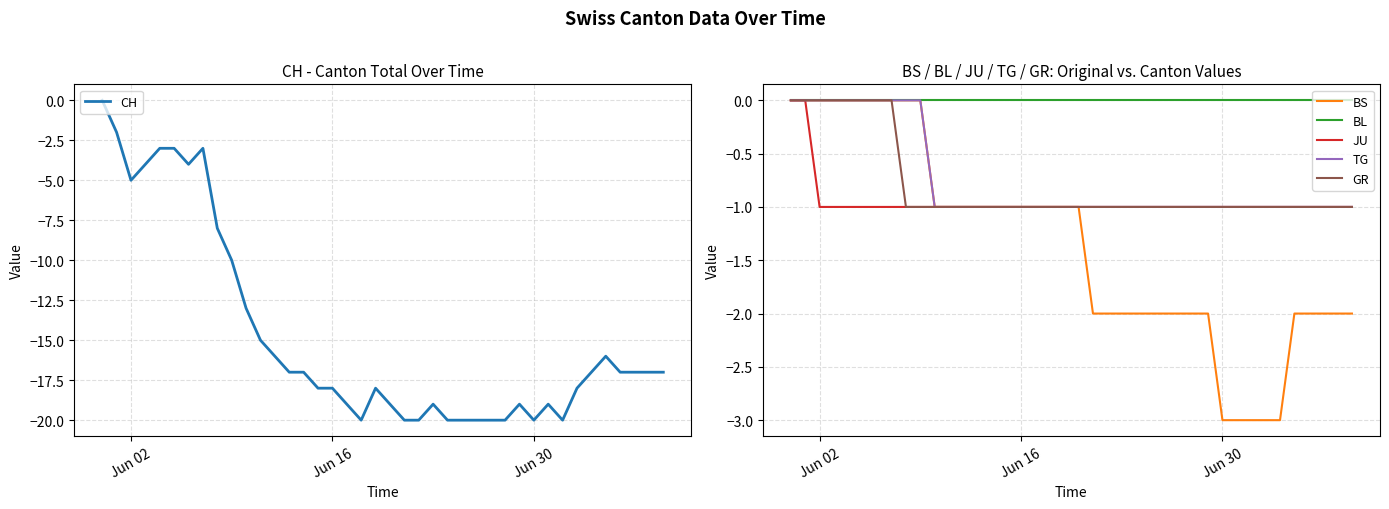

True or false: BS has more than 1 interior local peaks.

False